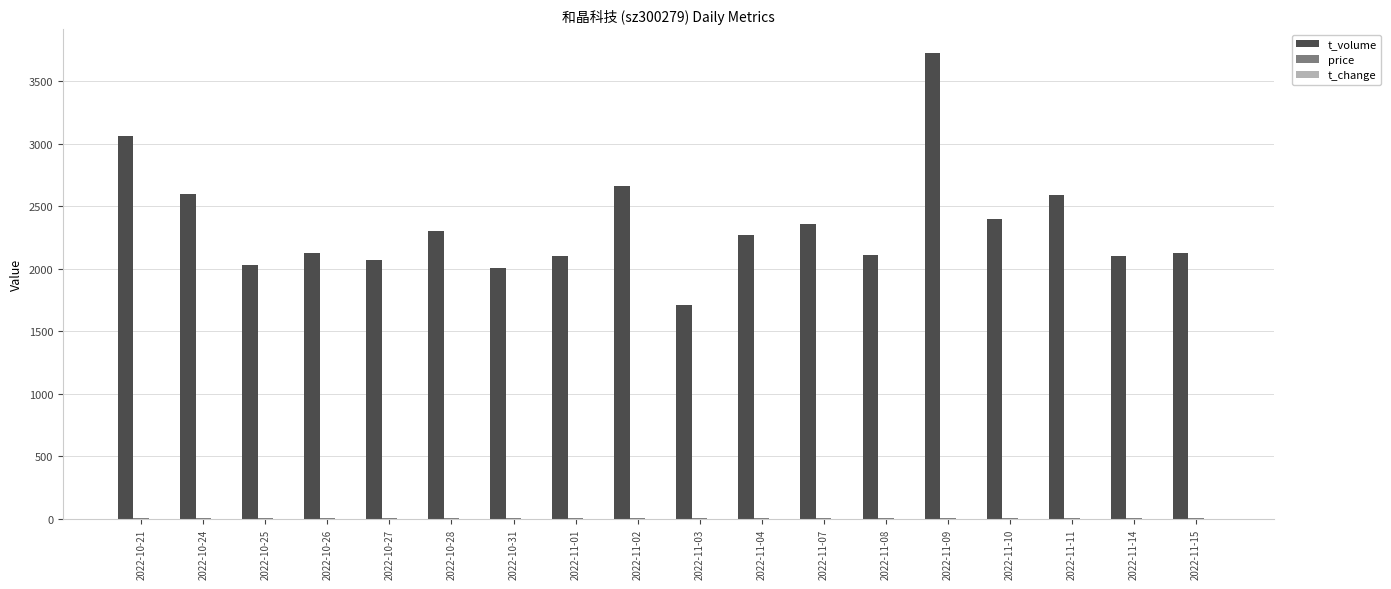

What is the sum of all t_volume values?

42353.0